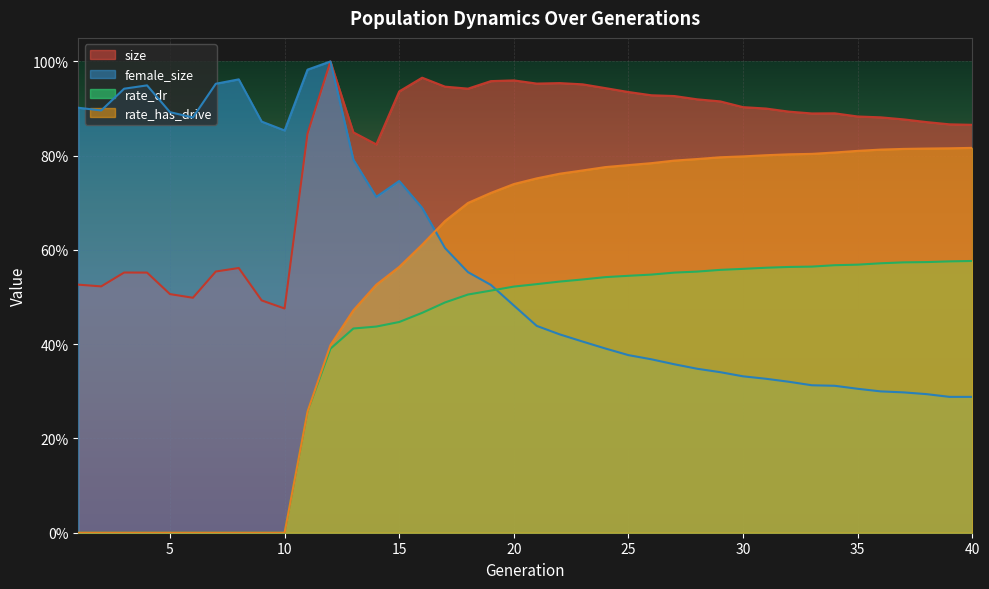

How many data points does each series have?

40